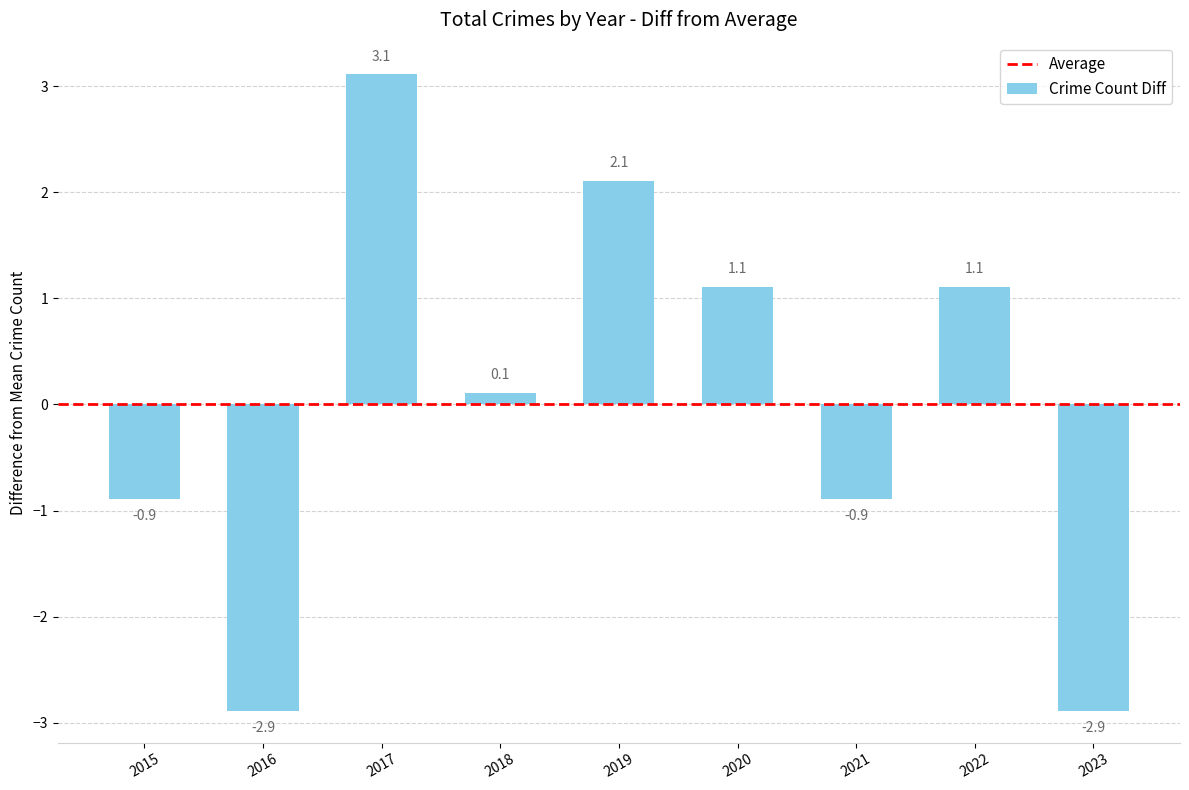

What is the smallest value displayed?

-2.9